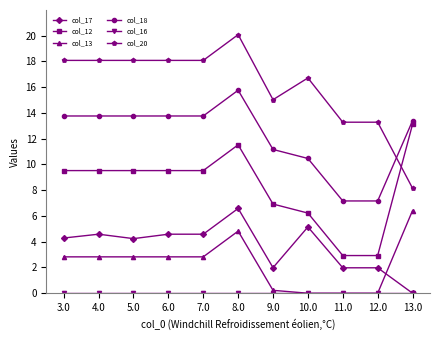

True or false: col_18 has a value of 10.5 at 10.0.

True